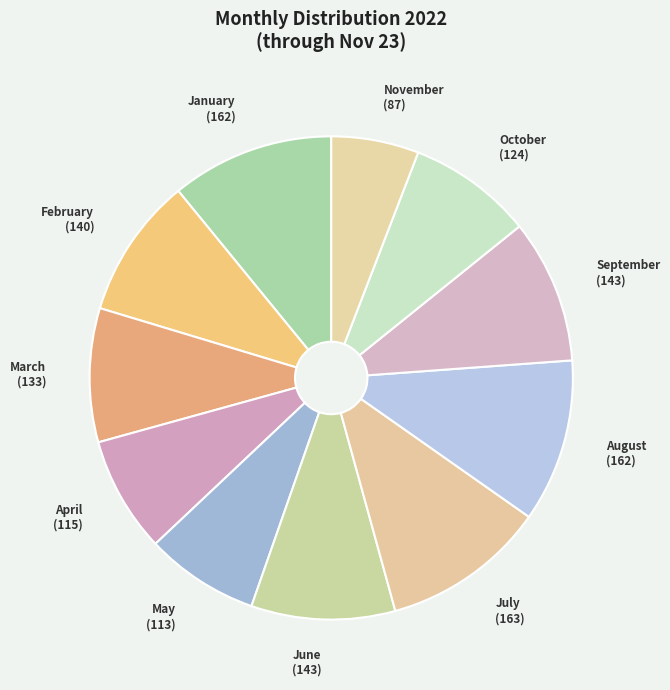

Which slice is the largest?

July